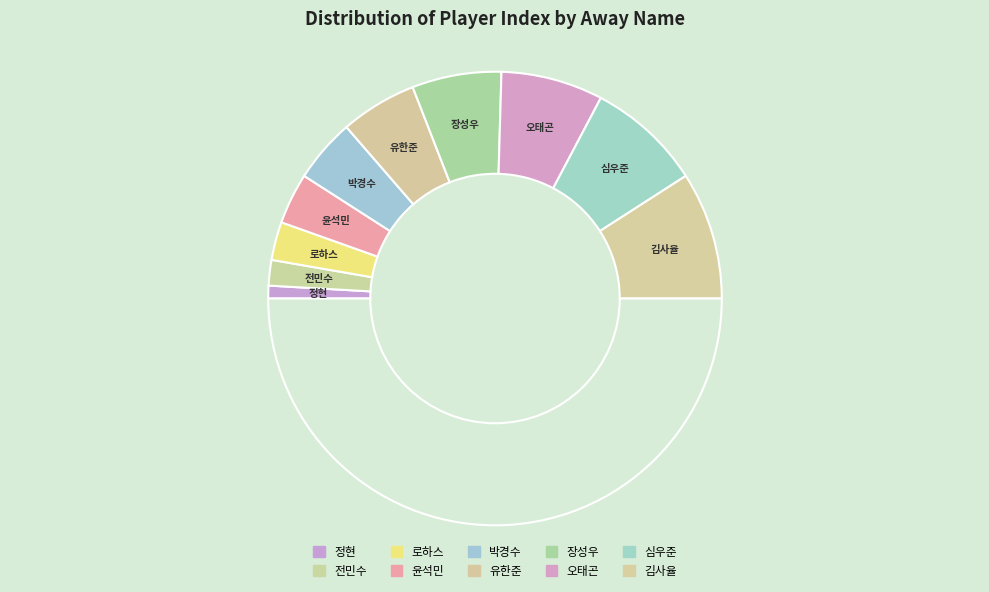

How many slices are in this pie chart?

11